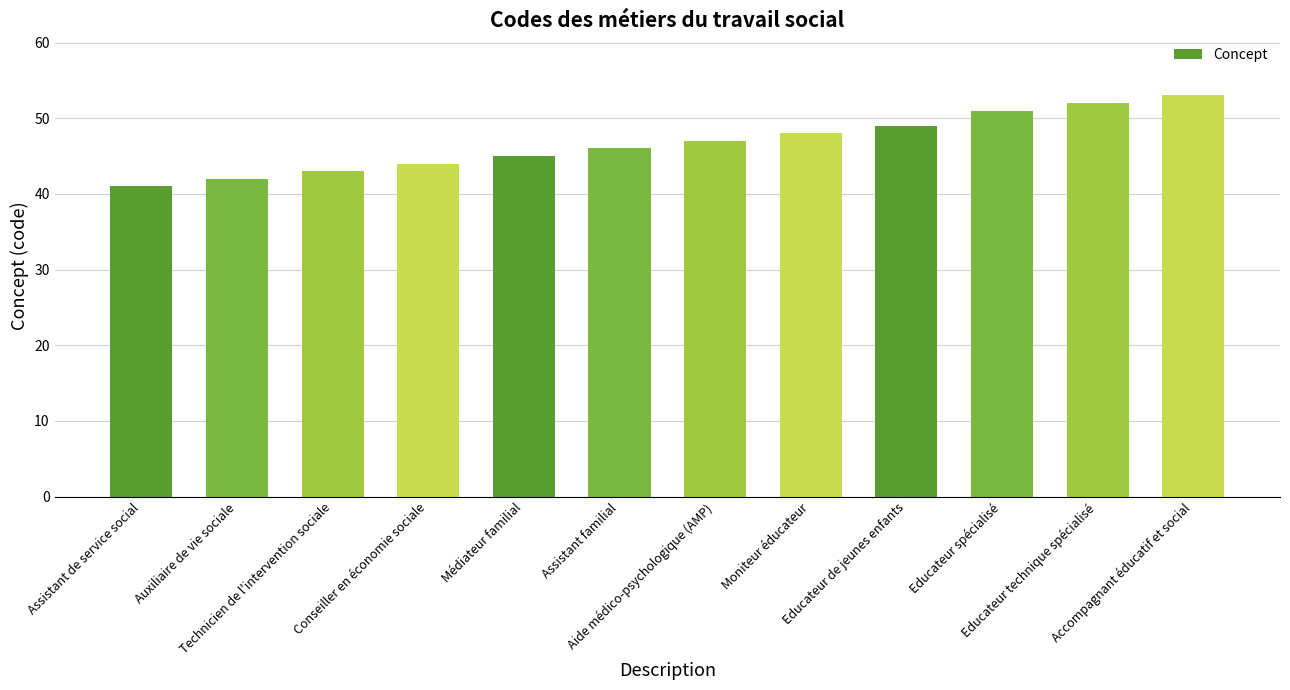

Reading left to right, what are all the values shown in this chart?

Assistant de service social=41	Auxiliaire de vie sociale=42	Technicien de l'intervention sociale=43	Conseiller en économie sociale=44	Médiateur familial=45	Assistant familial=46	Aide médico-psychologique (AMP)=47	Moniteur éducateur=48	Educateur de jeunes enfants=49	Educateur spécialisé=51	Educateur technique spécialisé=52	Accompagnant éducatif et social=53